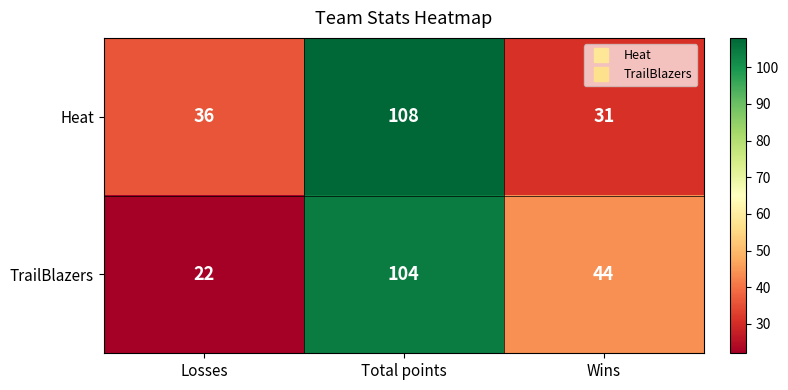

What is the total value across all series at Total points?

212